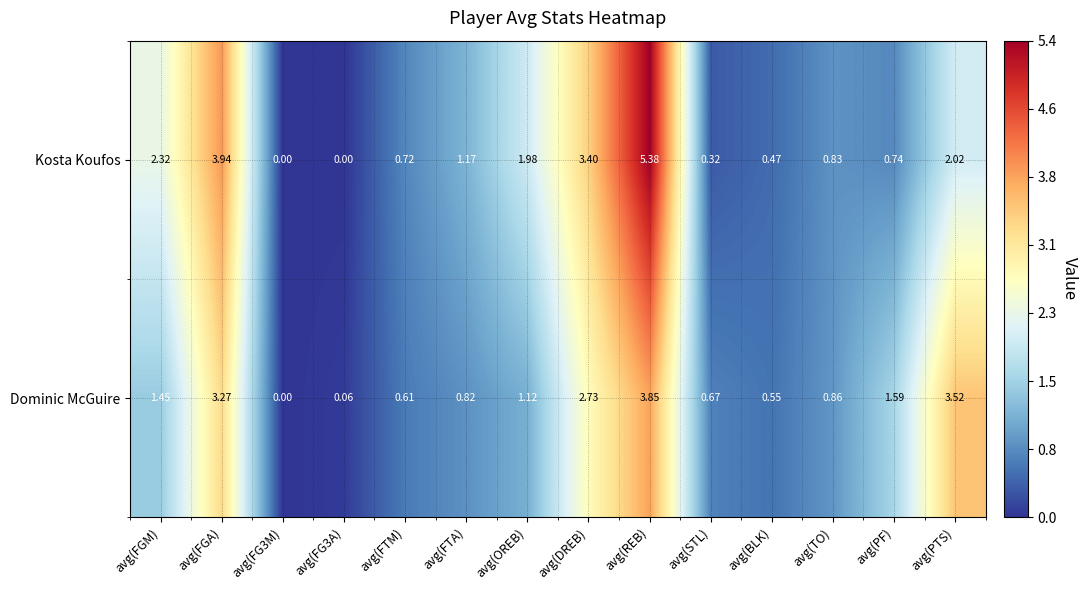

Rank the series by their average value, from highest to lowest.

Kosta Koufos, Dominic McGuire